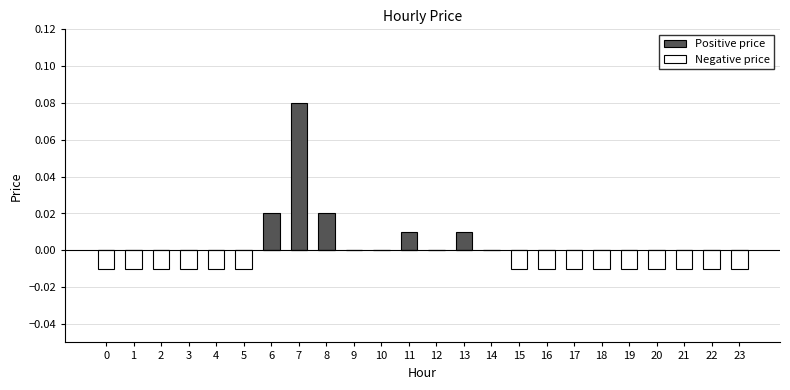

At which category does the chart reach its peak across all series?

7